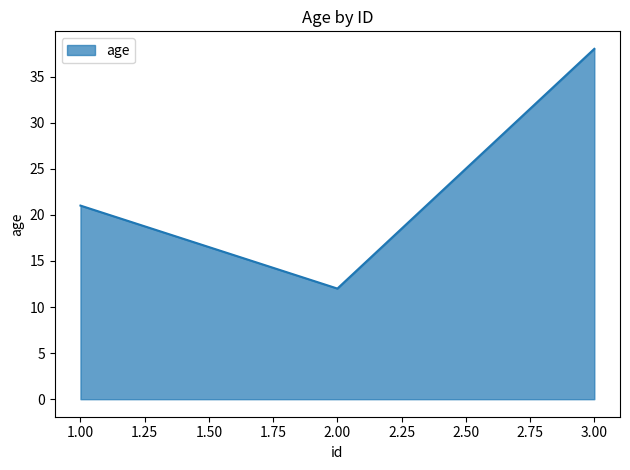

Count the values in the range 12 to 38.

3